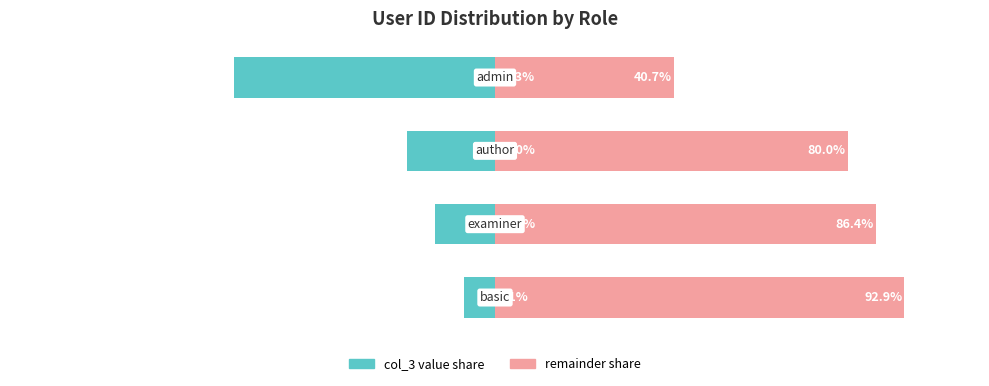

Reading left to right, what are all the values shown in this chart?

col_3 value share: 0=-7.1	1=-13.6	2=-20.0	3=-59.3
remainder share: 0=92.9	1=86.4	2=80.0	3=40.7